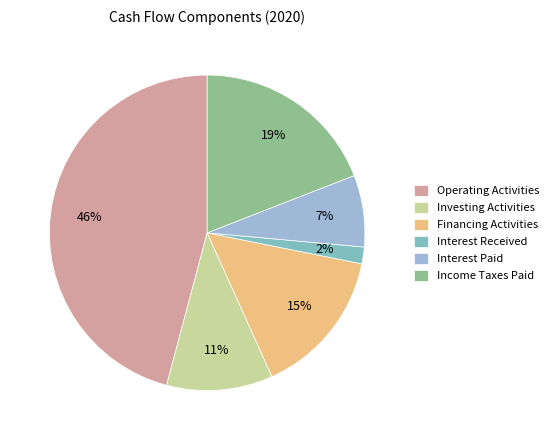

Which category has the smallest portion of the pie?

Interest Received